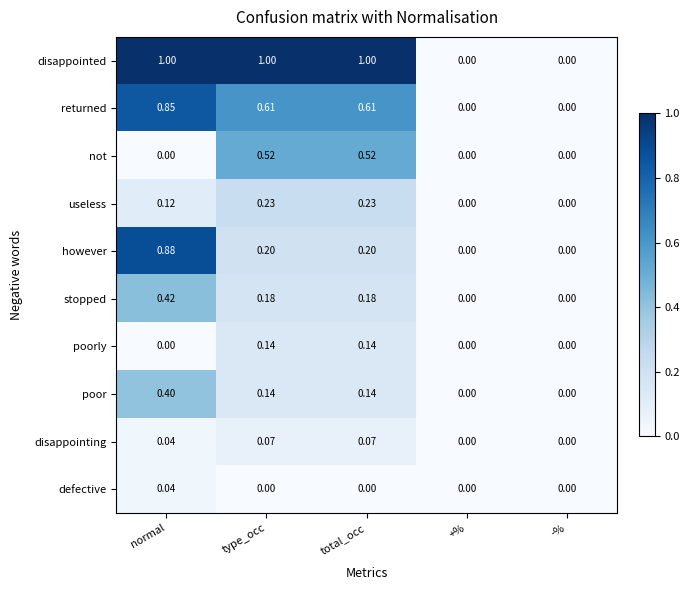

Which series has the widest spread of values?

disappointed